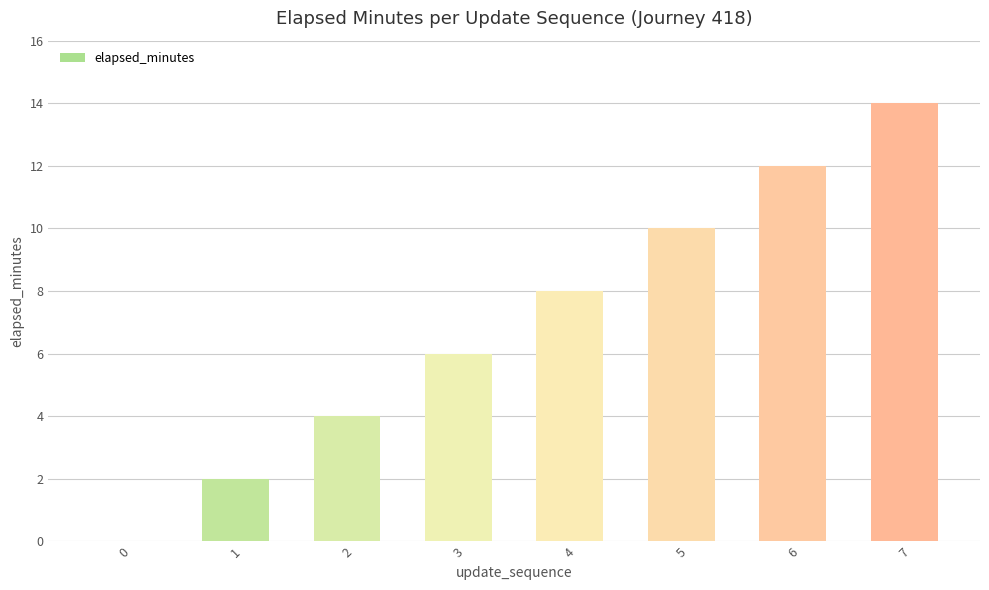

Where is the data nearest to the value 7?

3